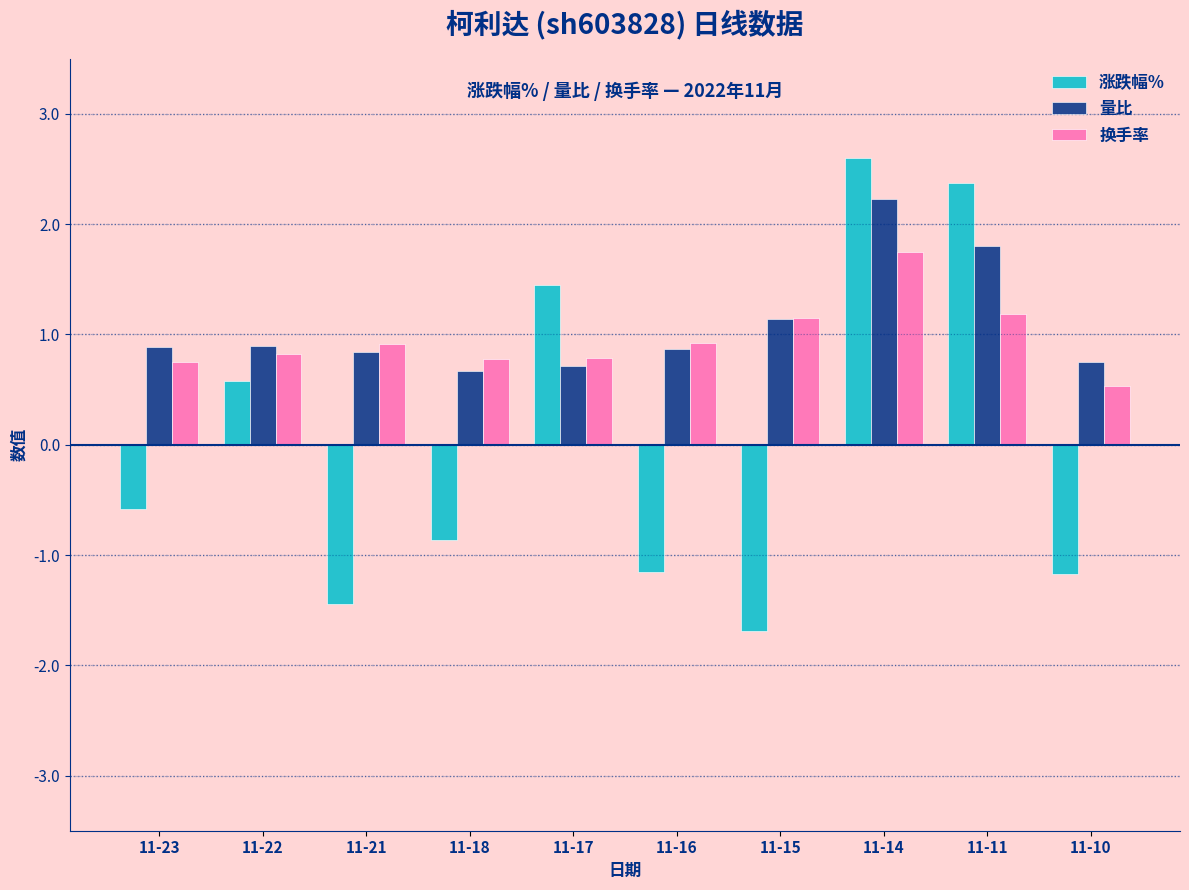

Rank the series by their maximum value, from lowest to highest.

换手率, 量比, 涨跌幅%